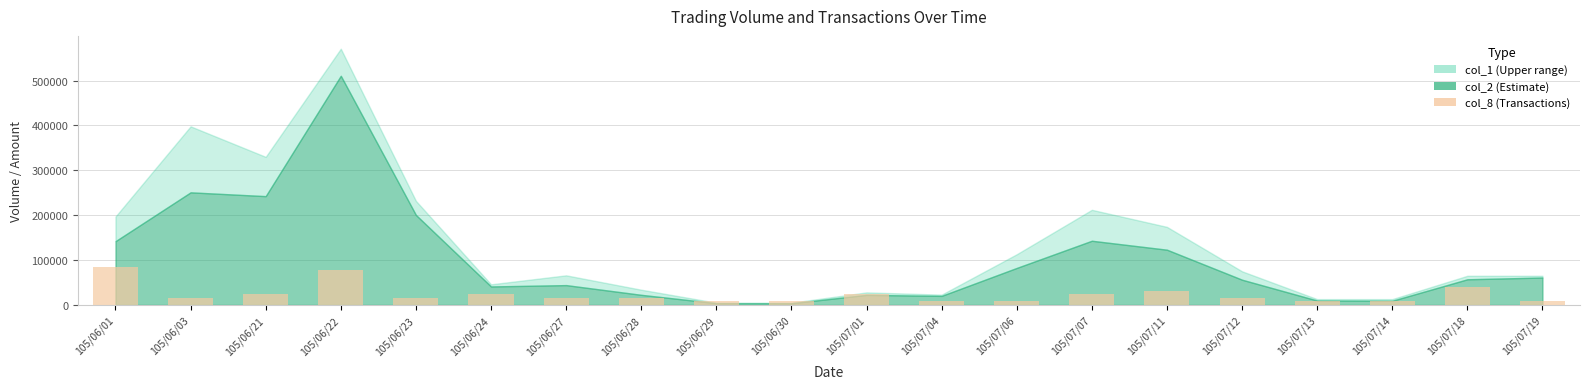

Are the bars grouped side by side (vs. stacked)?

No